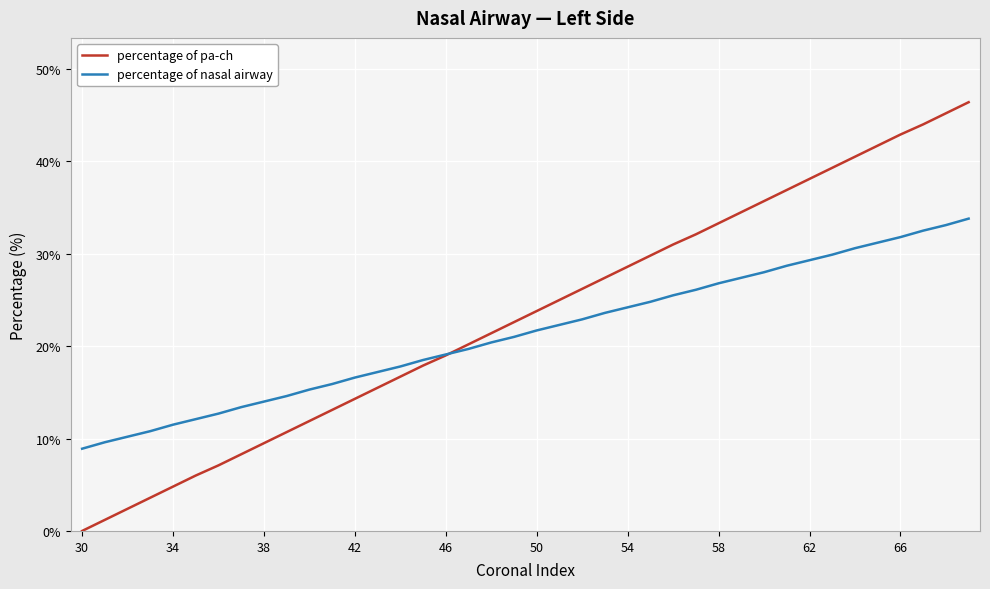

What is the average value of the percentage of nasal airway series?

21.3